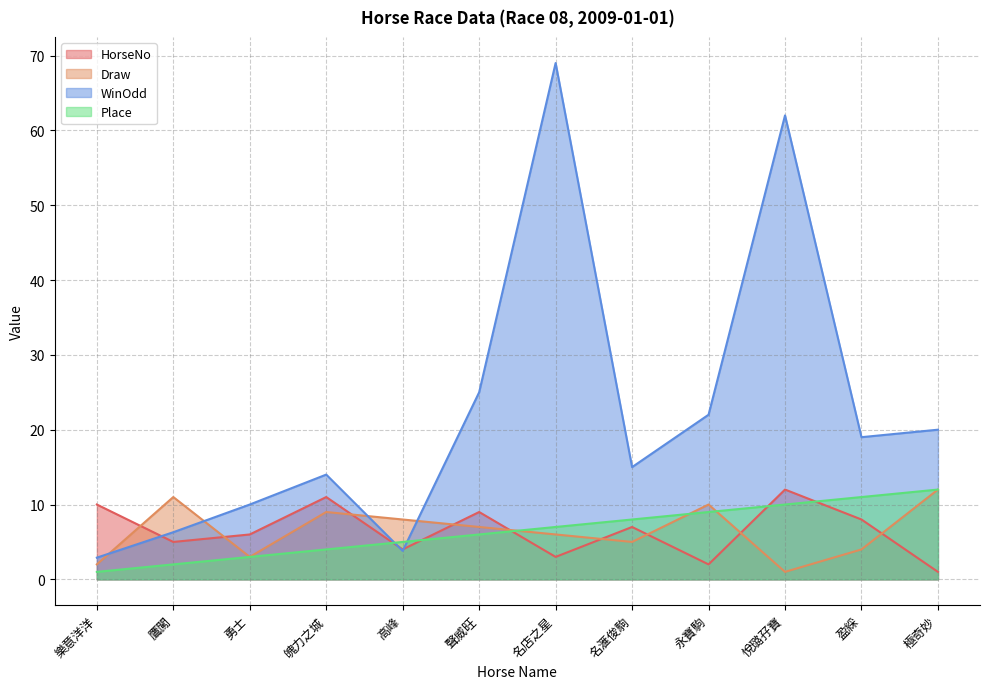

List the labels in order of HorseNo value, smallest first.

極奇妙, 永寶駒, 名店之星, 高峰, 鷹闖, 勇士, 名滙俊駒, 盈綵, 聲威旺, 樂意洋洋, 魄力之城, 悅璐孖寶